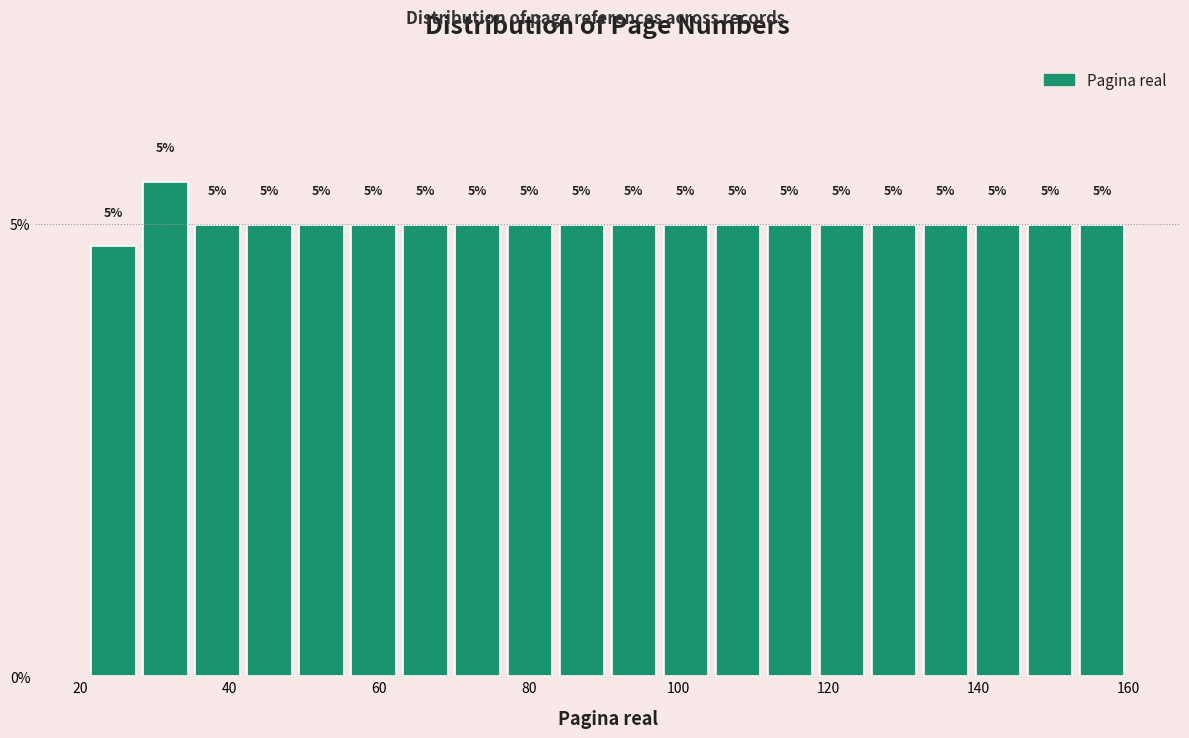

Around what value on the x-axis is the tallest bar? Give the approximate position of its centre, as read against the axis.

32